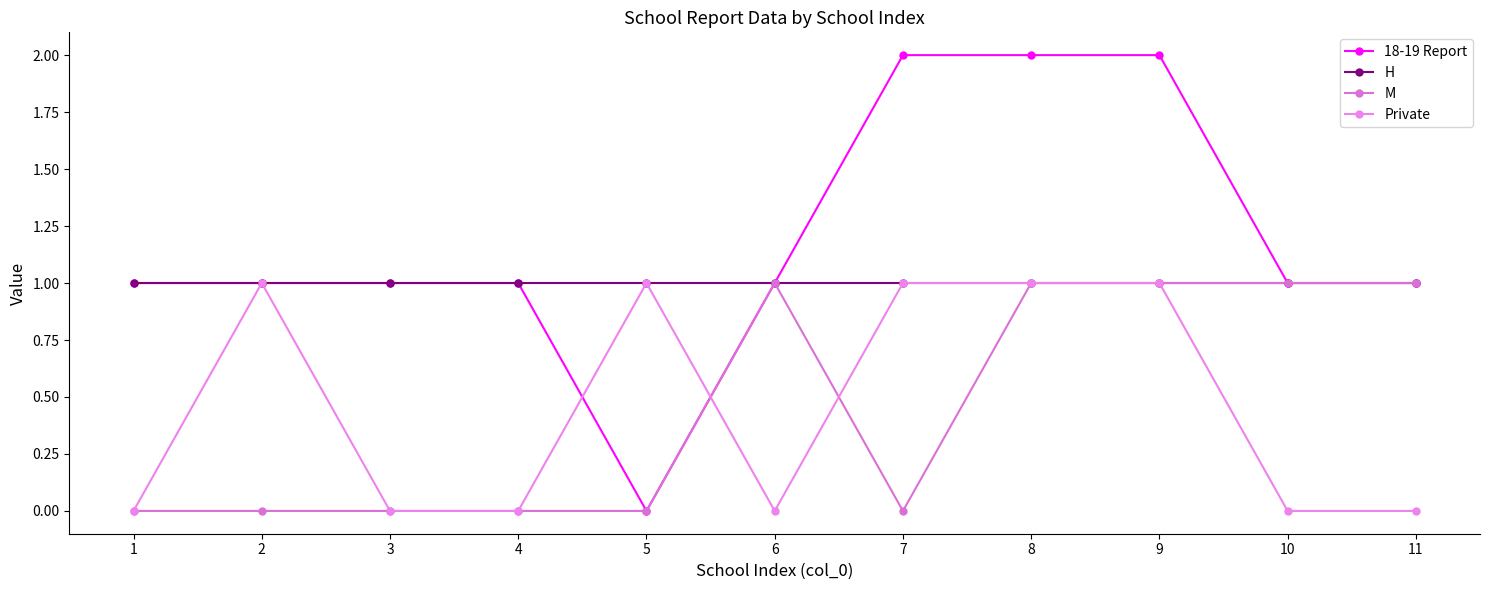

What is the total value across all series at 2?

3